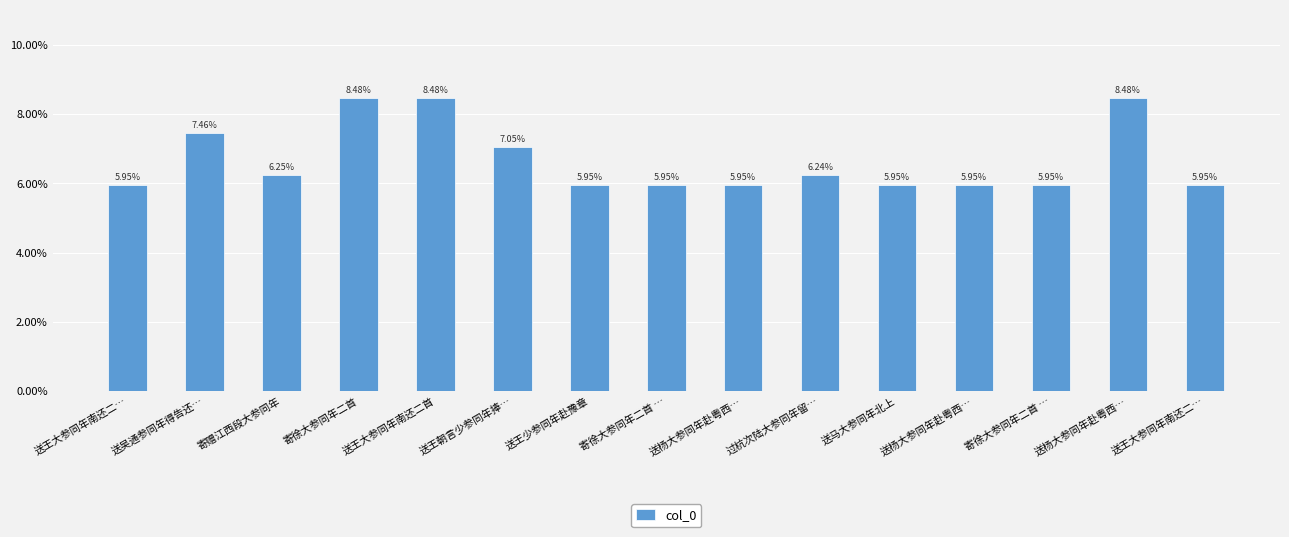

True or false: the data shows 0.1 at 寄徐大参同年二首.

True